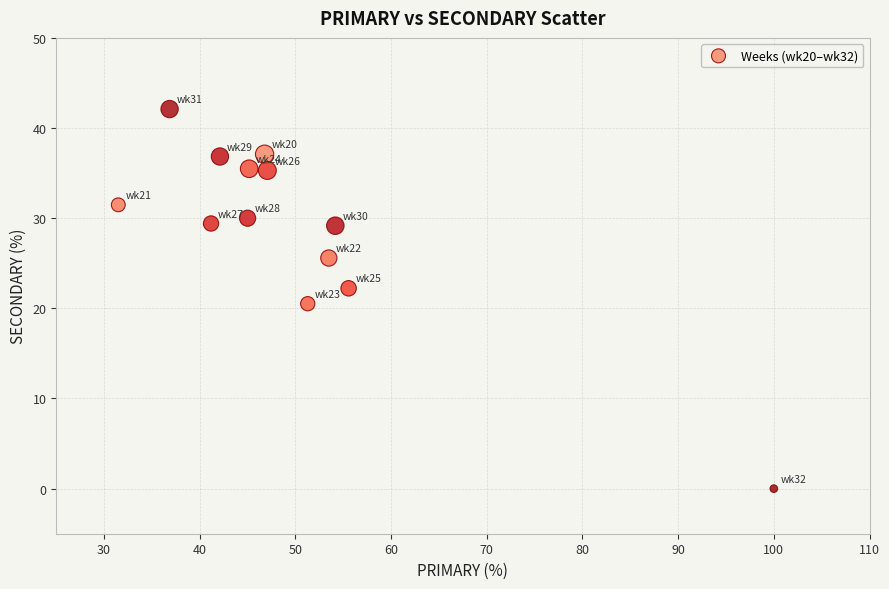

What is the range of Y values (max minus min)?

42.1